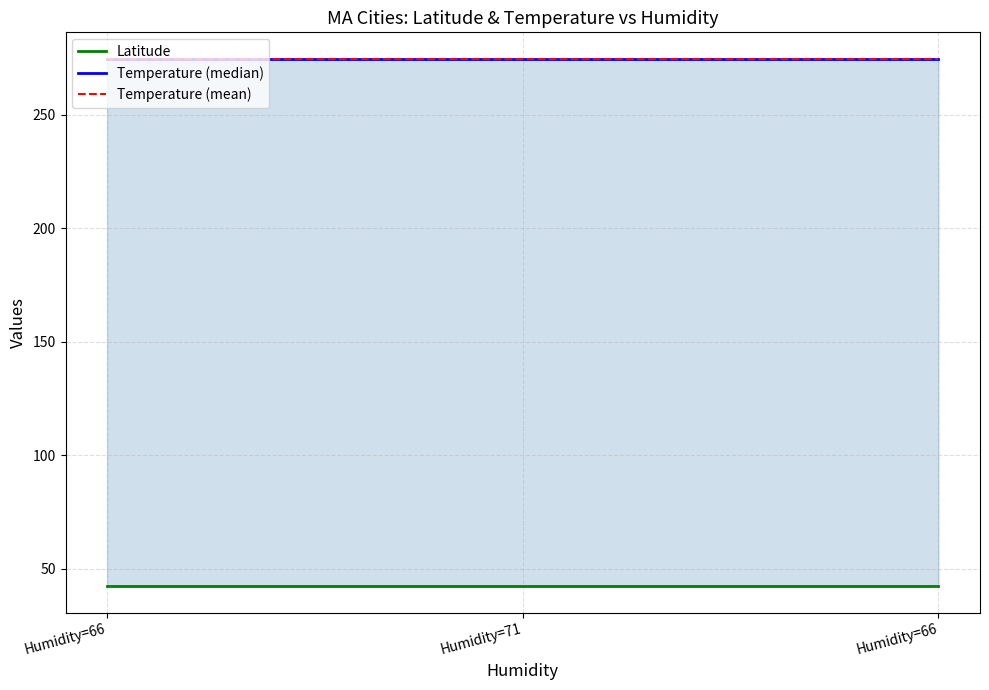

Read the Latitude value at Humidity=66.

42.5